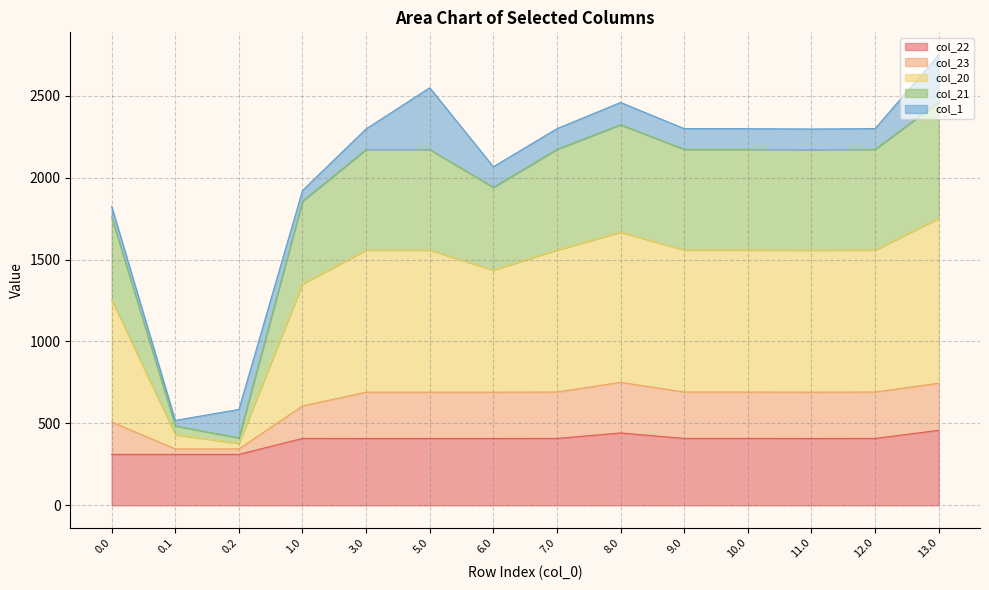

At how many categories does at least one series exceed 710?

12